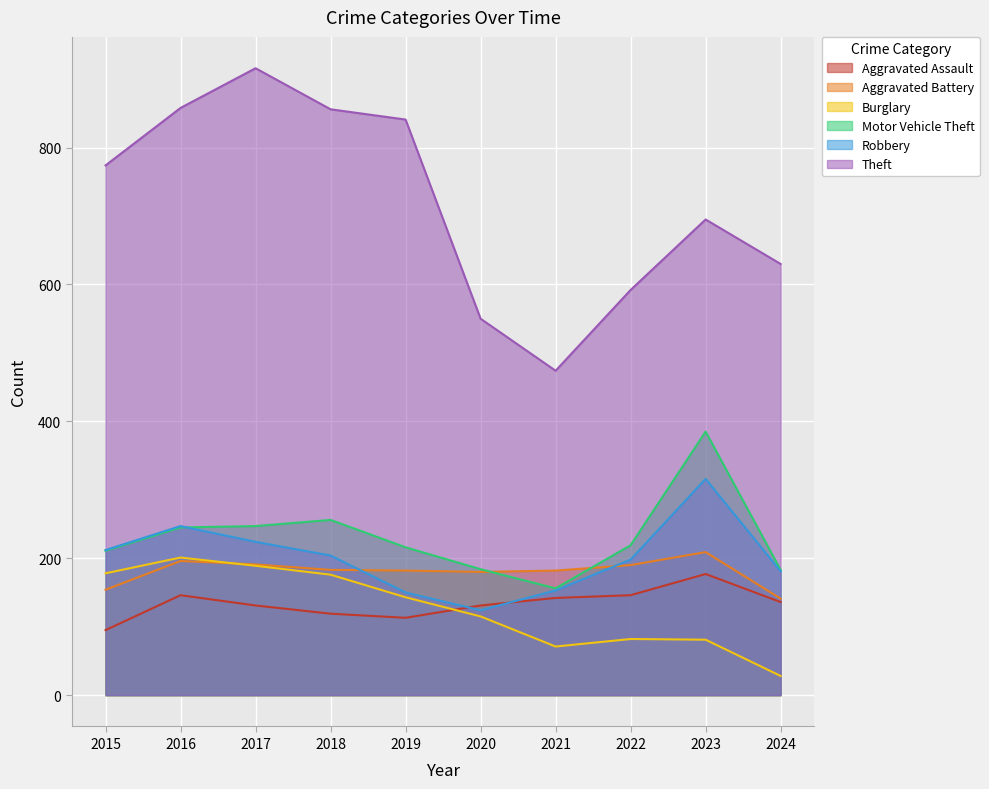

What value does the Theft series have at 2016, to the nearest 10?

860